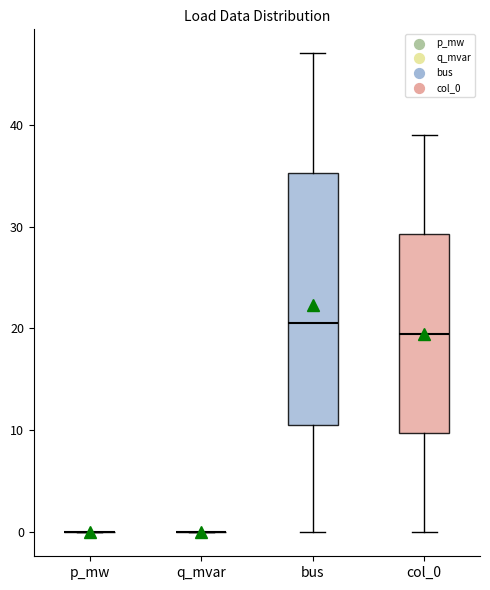

Reading left to right, read every box against the y-axis: the position of its median line, the range the box covers, and the ends of its whiskers. The values are not printed on the chart, so give them approximately, as read against the axis.

p_mw: box collapsed to a line at 0, whiskers 0 to 0
q_mvar: box collapsed to a line at 0, whiskers 0 to 0
bus: median 21, box 11 to 35, whiskers 0 to 47
col_0: median 20, box 10 to 29, whiskers 0 to 39